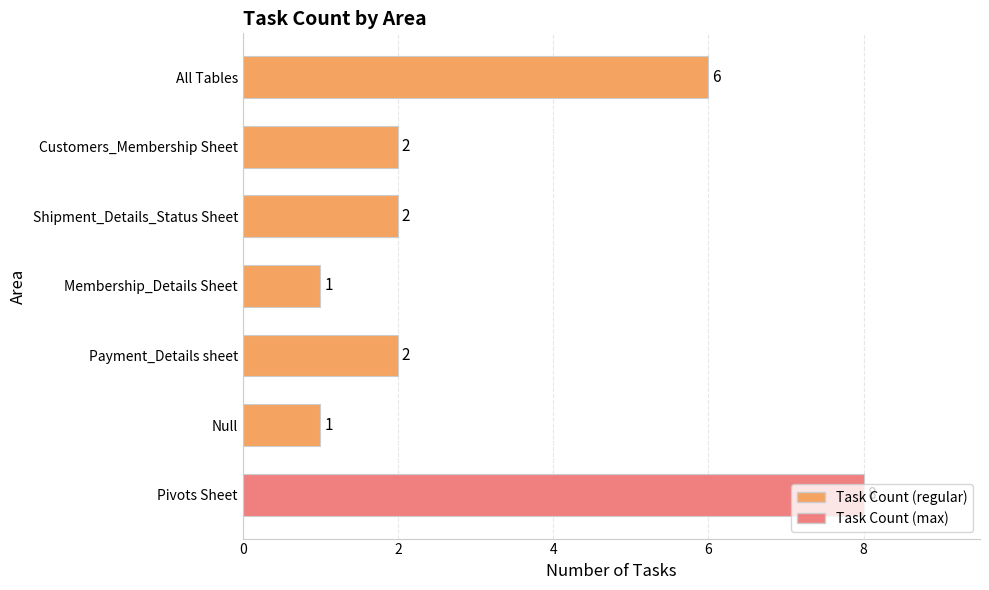

Count the values in the range 1 to 6.

6